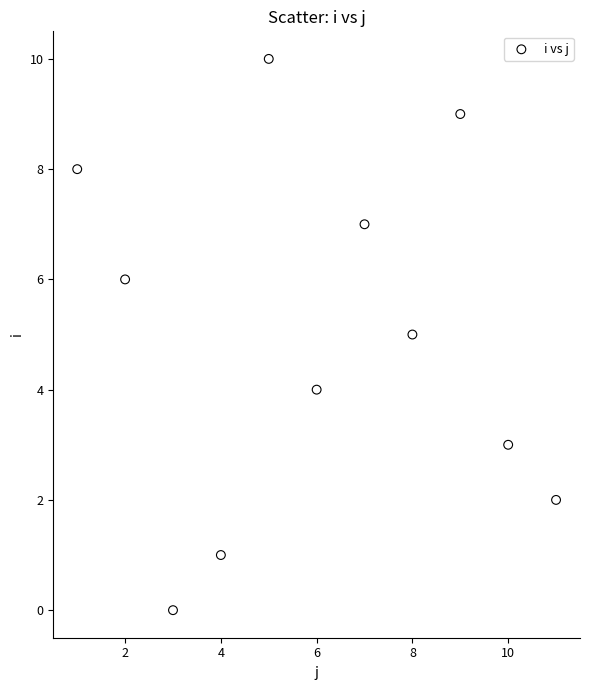

What is the range of Y values (max minus min)?

10